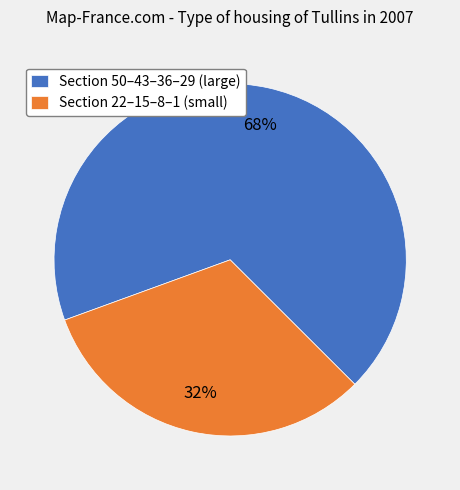

To the nearest percent, what percentage of the pie is Section 22–15–8–1 (small)?

32%